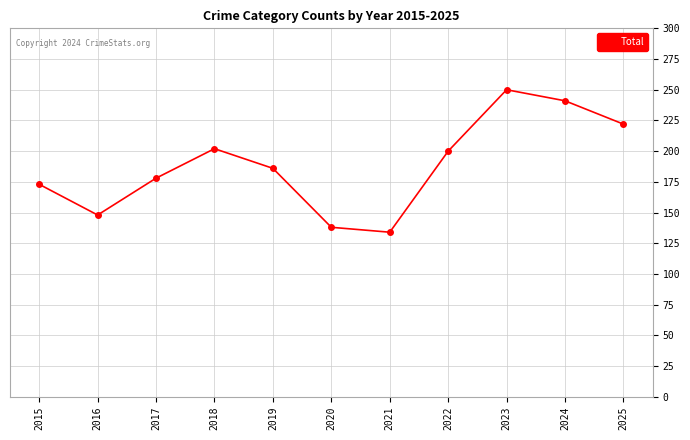

Which has a higher value, 2017 or 2019?

2019